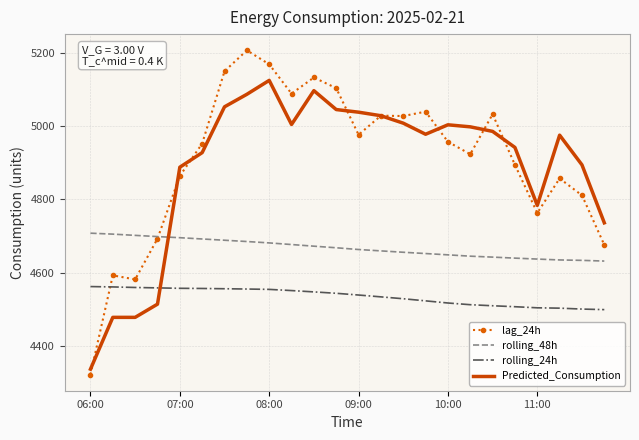

True or false: Predicted_Consumption and rolling_24h intersect in this chart.

True